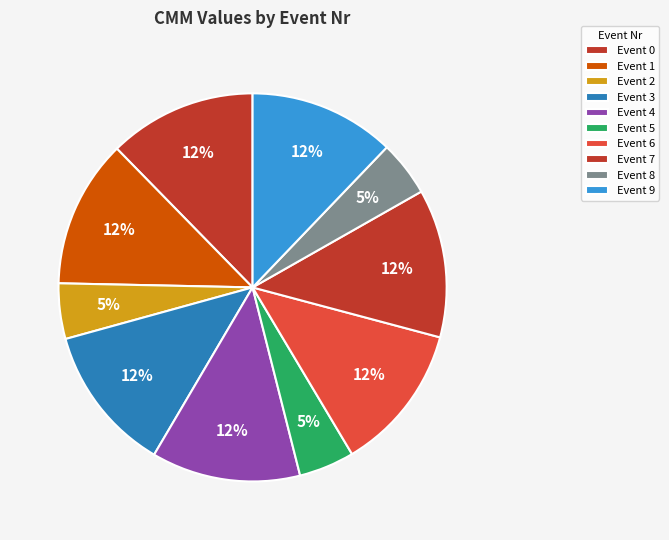

How many slices are in this pie chart?

10